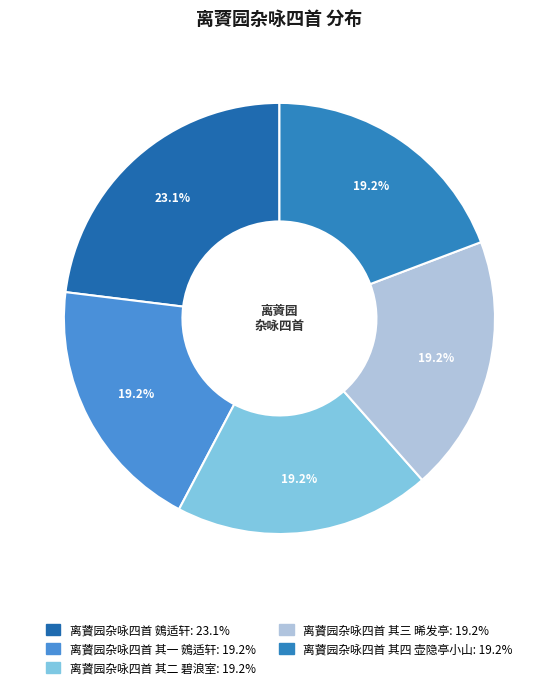

What is the smallest slice in the pie chart?

离薋园杂咏四首 其一 鴳适轩